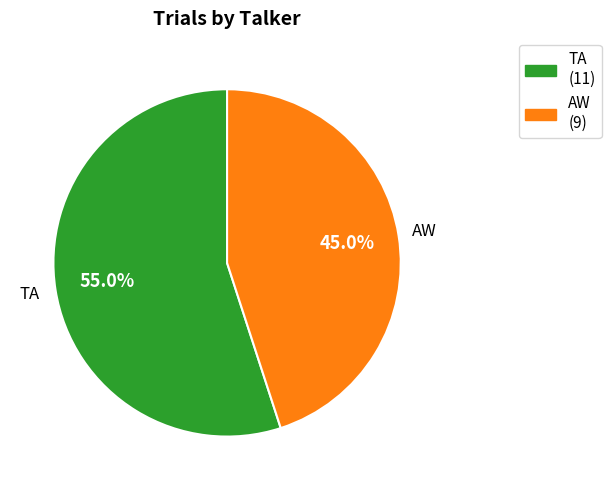

Does AW represent more than half of the total?

No